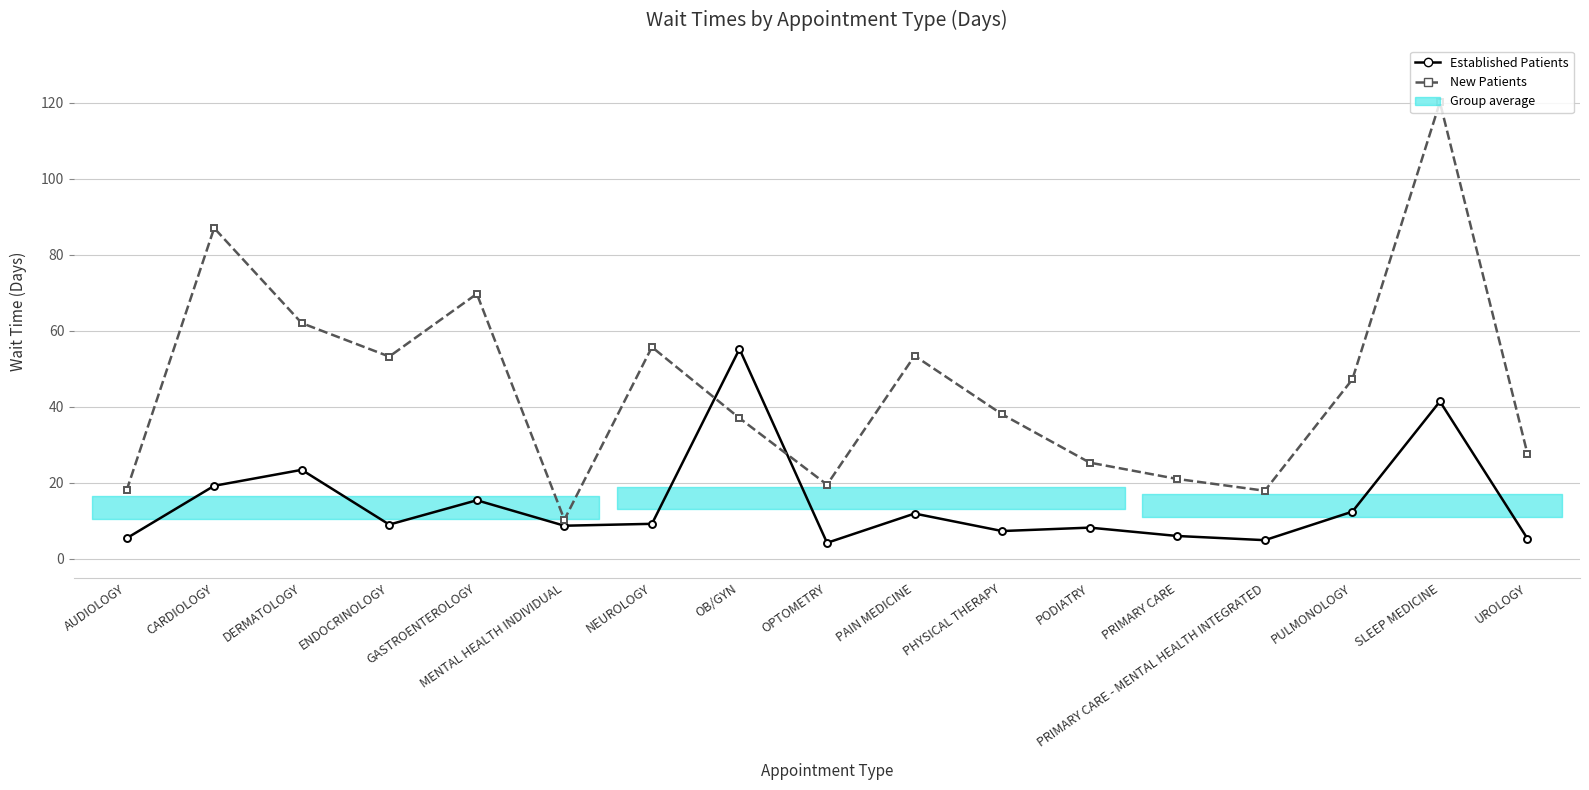

What is the difference between the second highest and minimum values in the New Patients series?

76.7